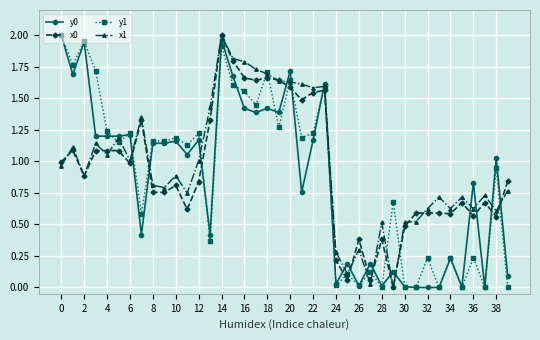

Which series has the largest total across all categories?

x1